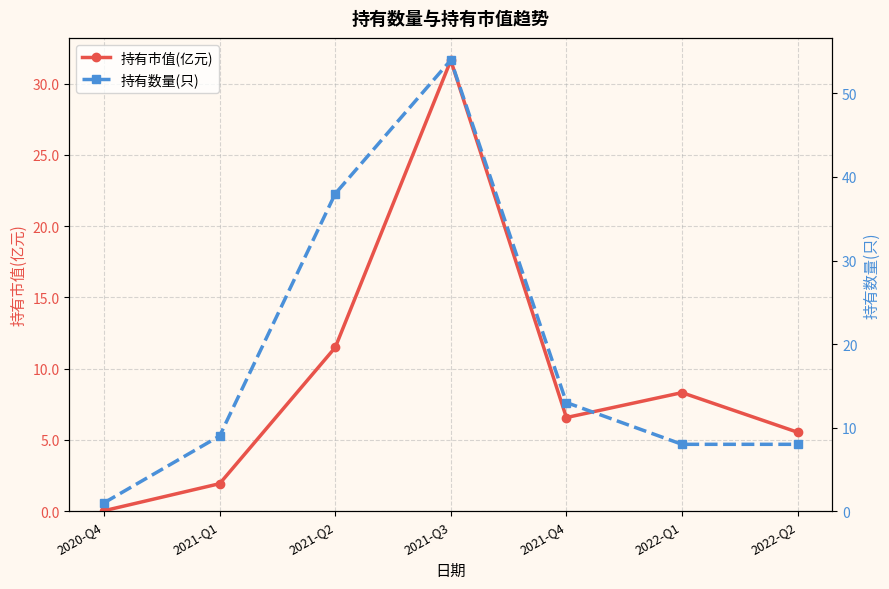

Does the chart have visible grid lines?

Yes